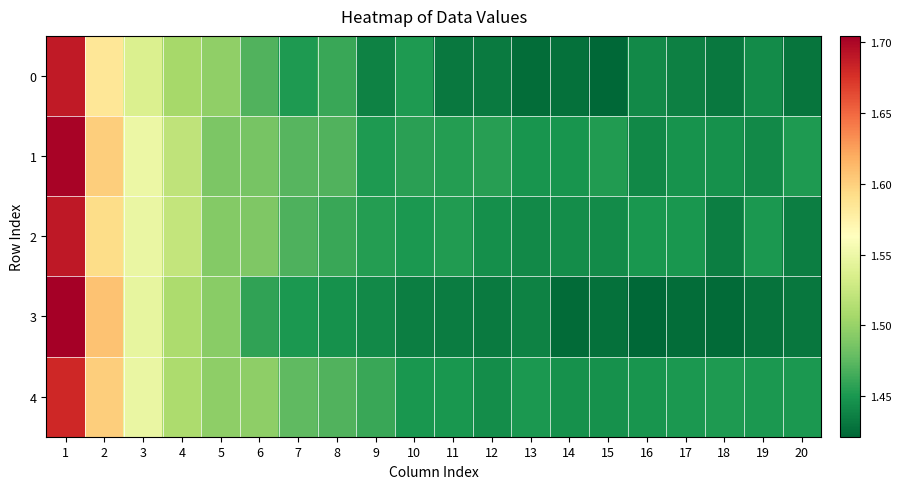

At how many categories does at least one series exceed 1?

20